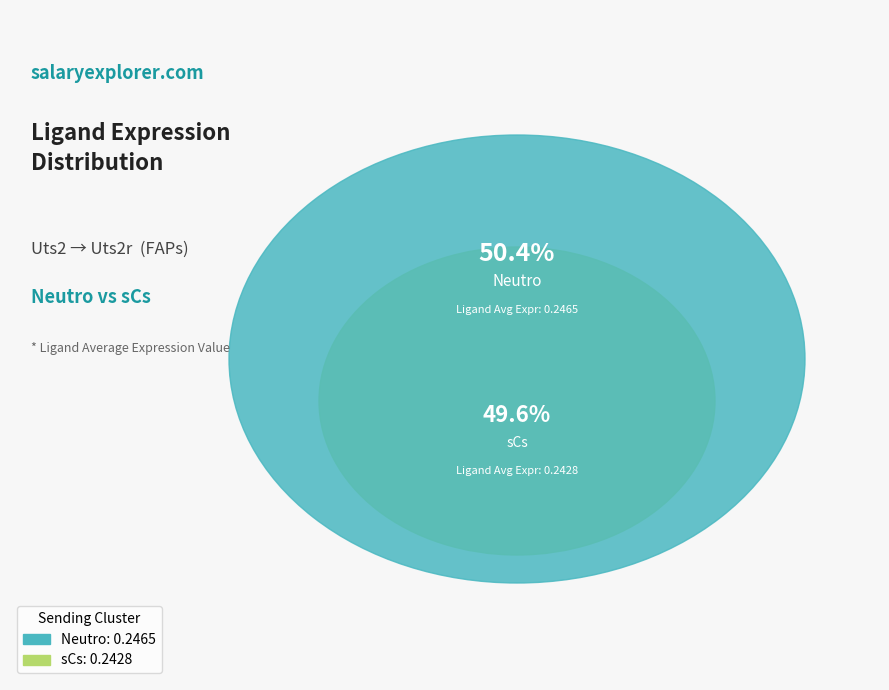

The sCs slice represents 50% of the pie. True or false?

True